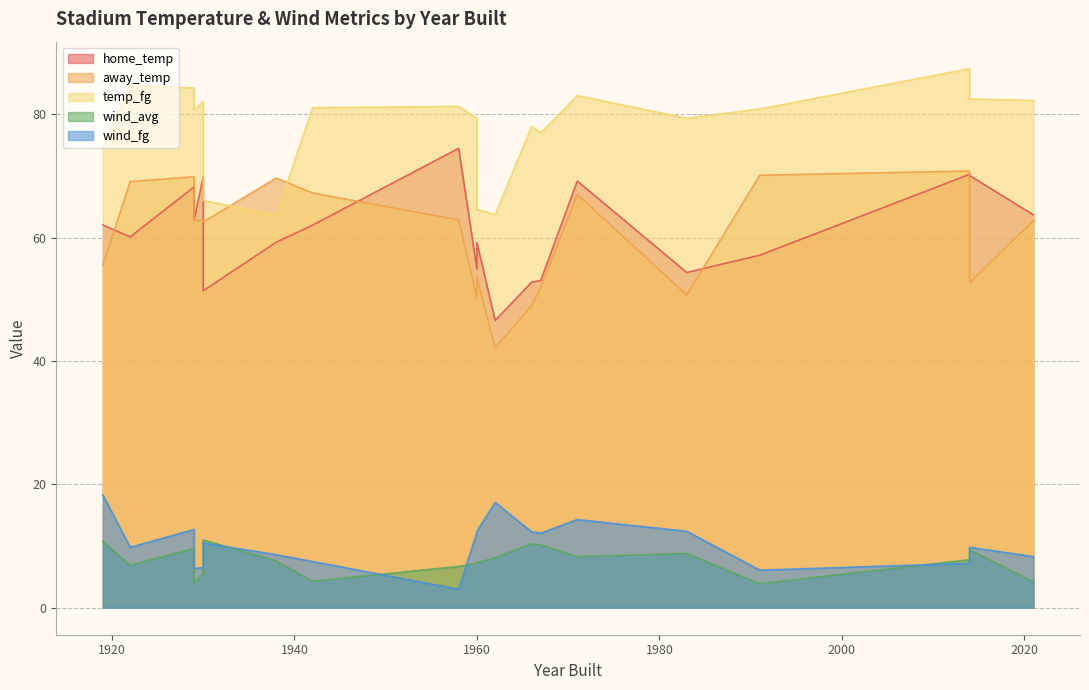

Is it true that wind_fg equals 18.3 at 1919?

True